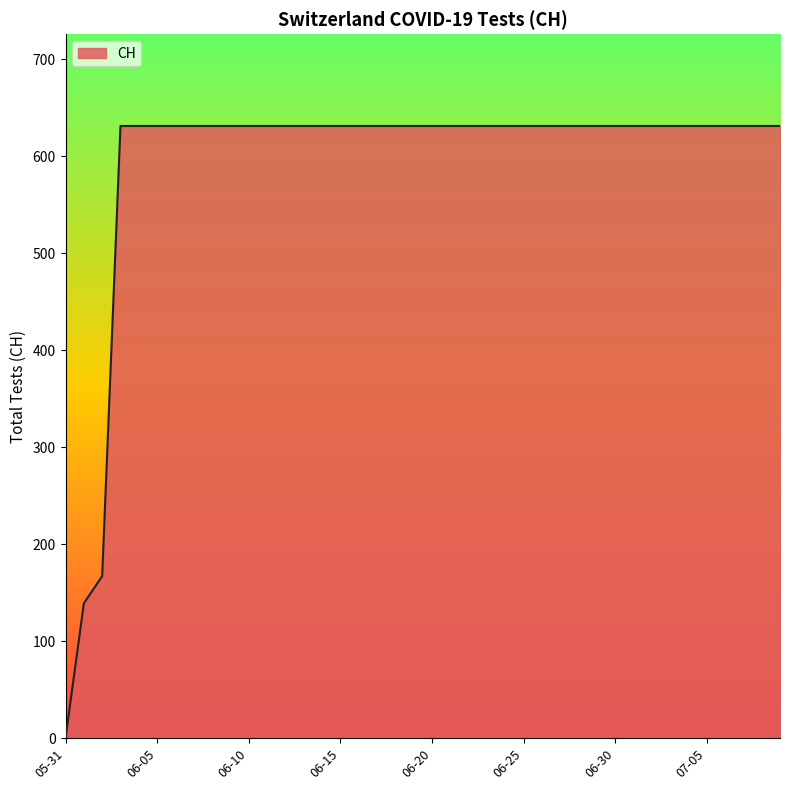

What is the greatest value displayed?

631